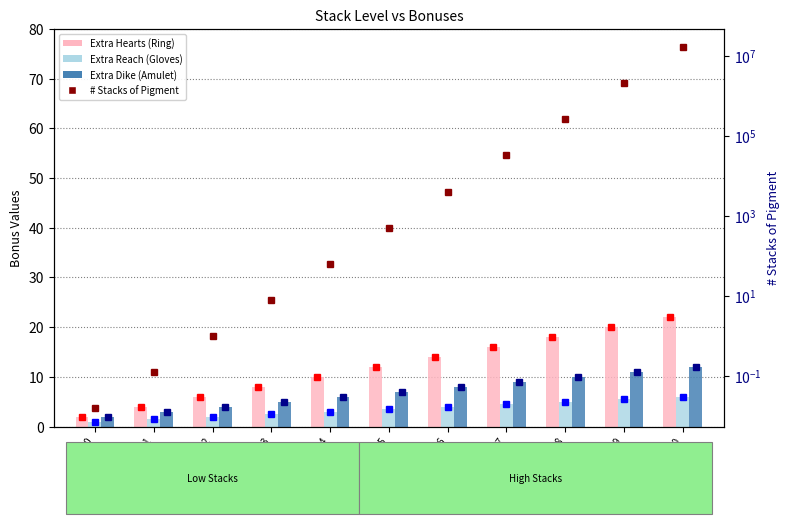

Which series has the largest total across all categories?

# Stacks of Pigment